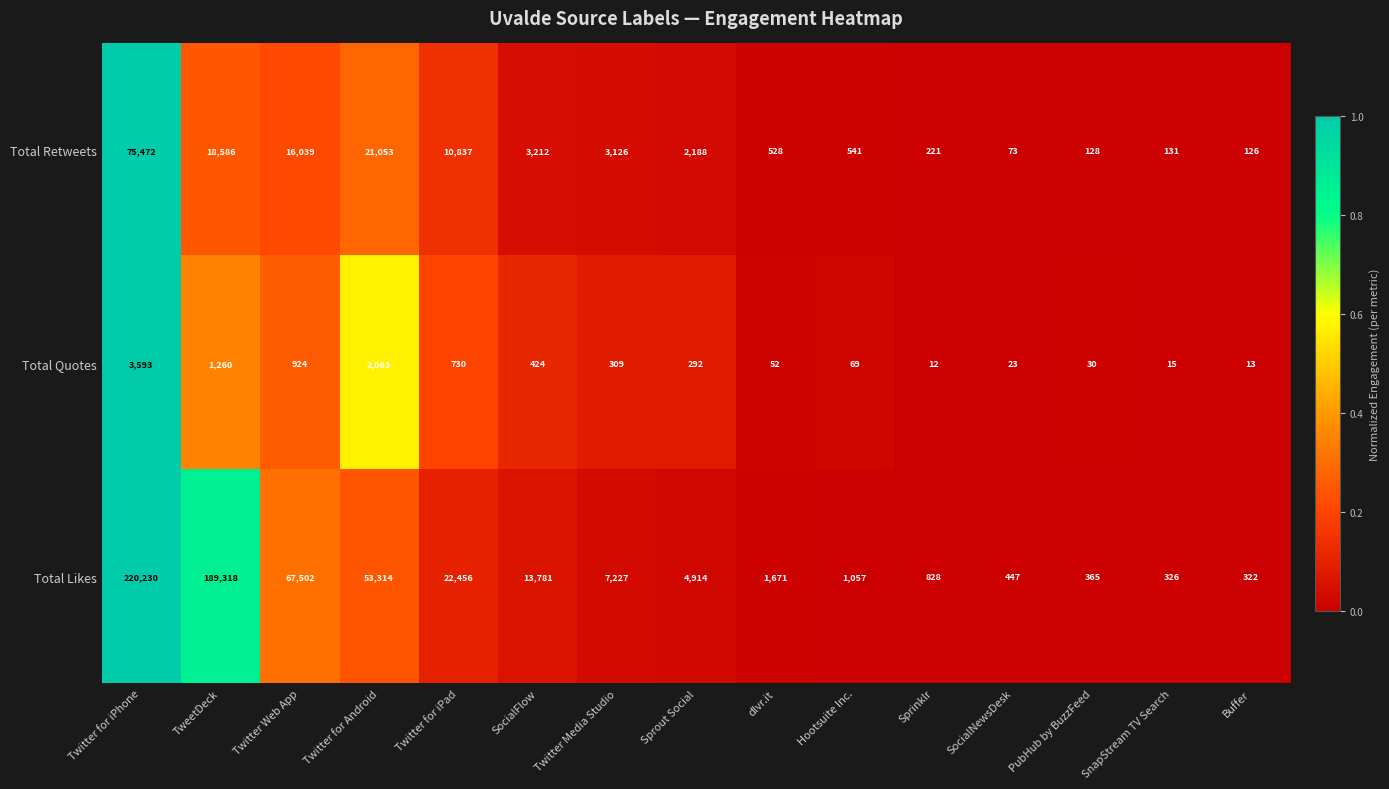

At which category does the chart reach its peak across all series?

Twitter for iPhone